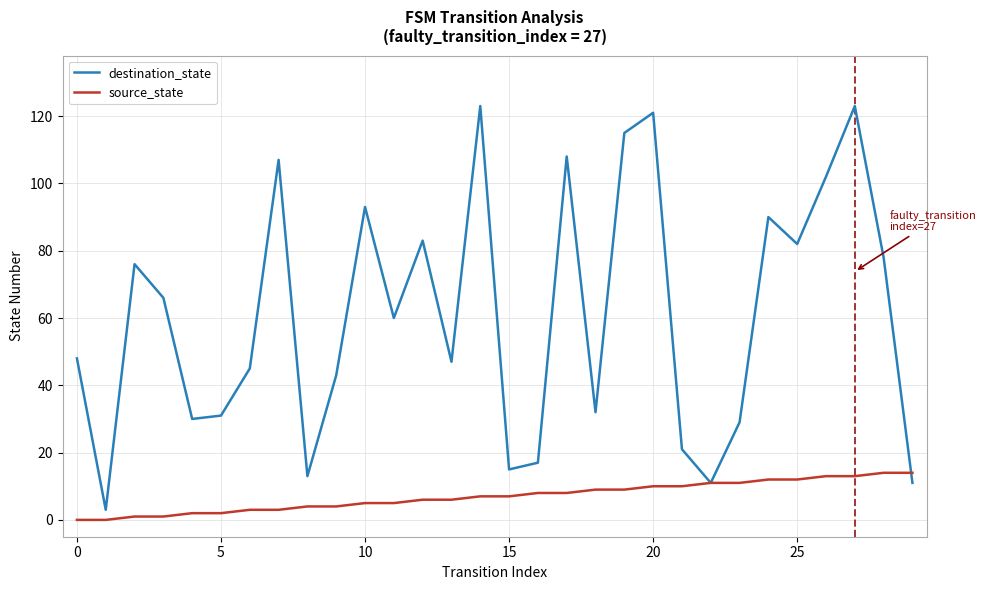

Which series has the widest spread of values?

destination_state